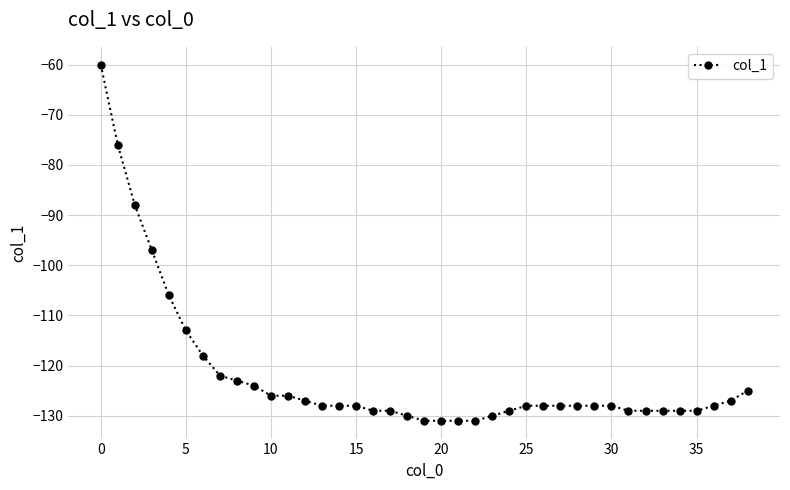

What is the value of the 4th point from the left?

-97